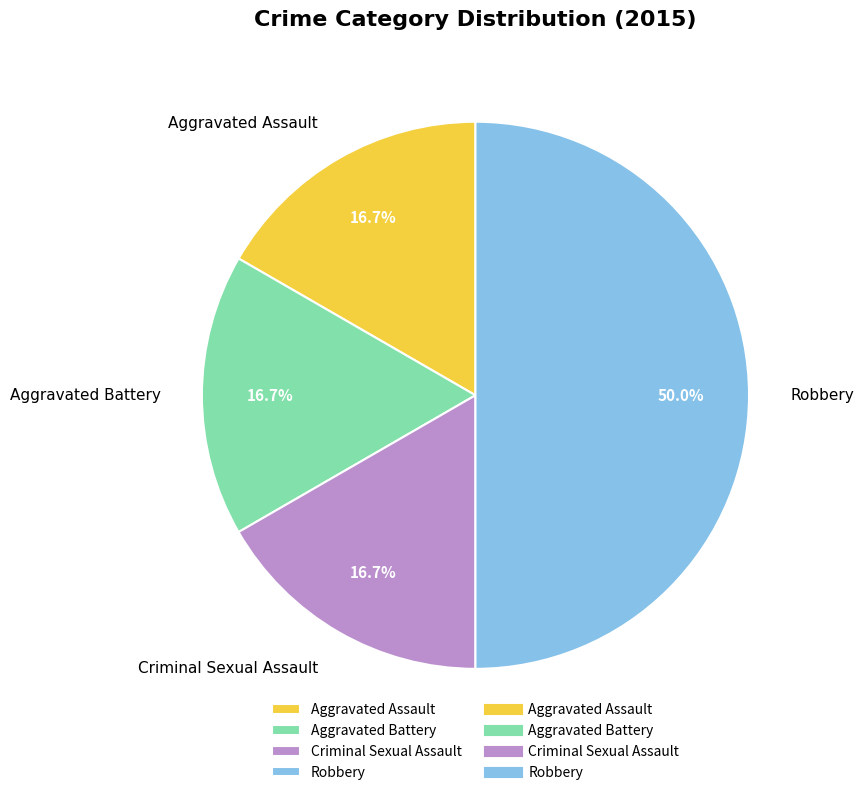

Which category has the biggest portion of the pie?

Robbery